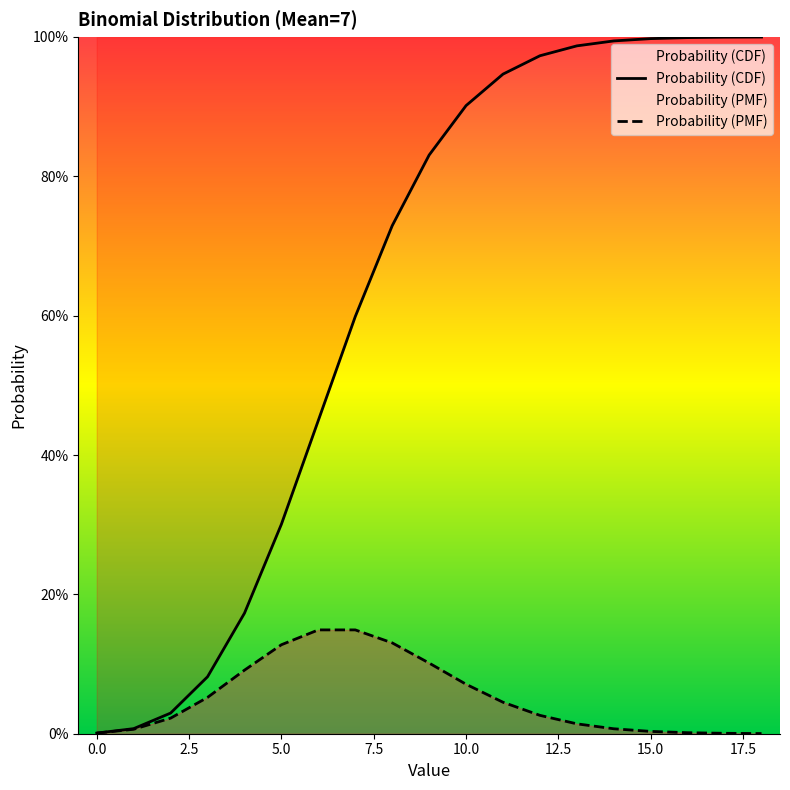

How many lines are shown in the chart?

2